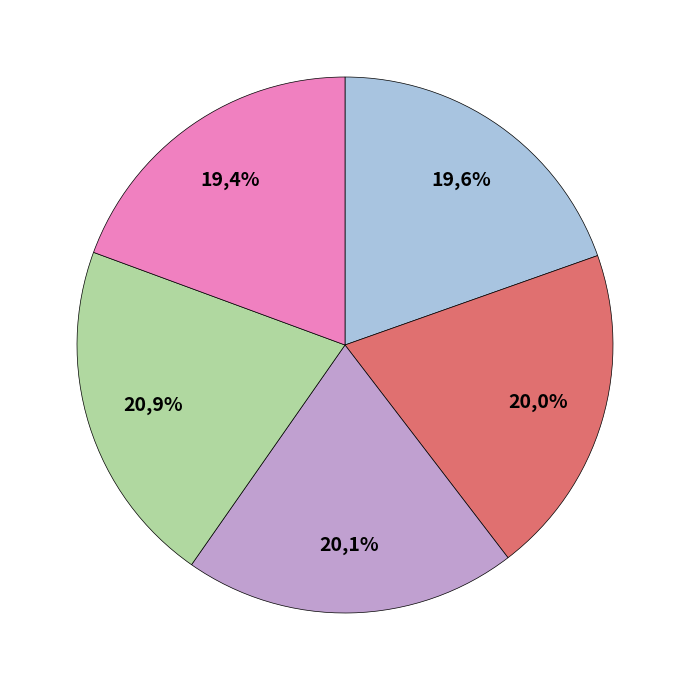

To the nearest percent, what portion does 2022-10-24 (99512) represent?

21%